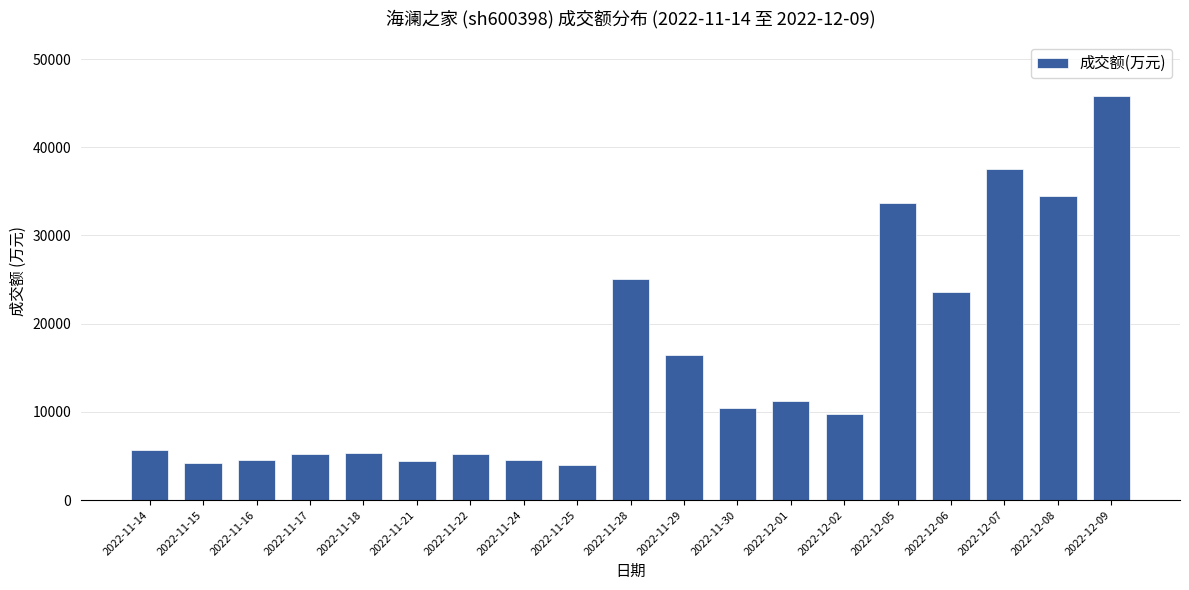

Which category has the highest value across all series?

2022-12-09